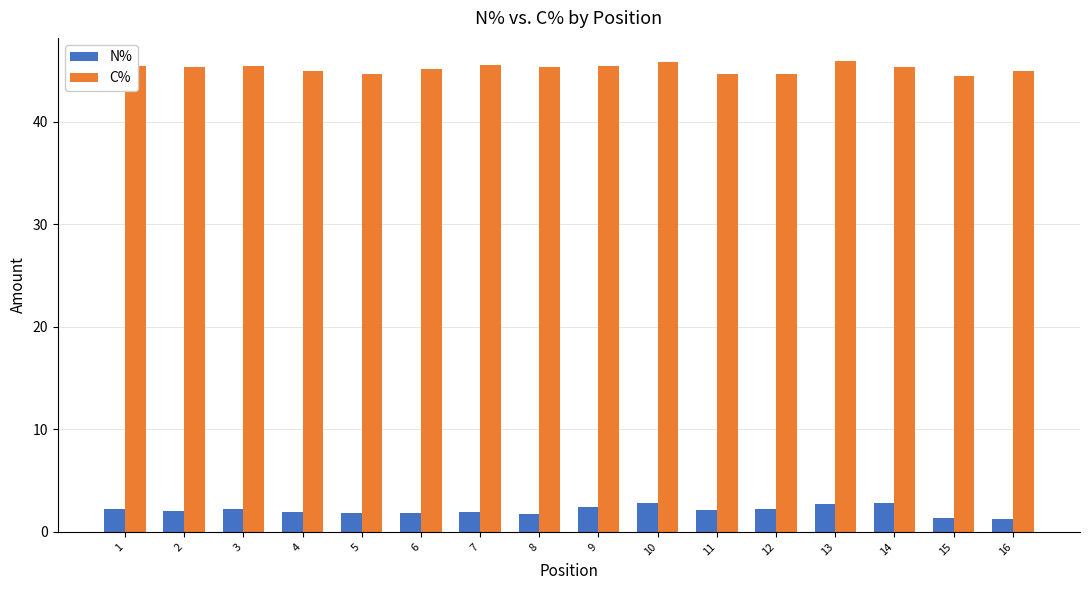

List the series in order of their overall mean, lowest first.

N%, C%